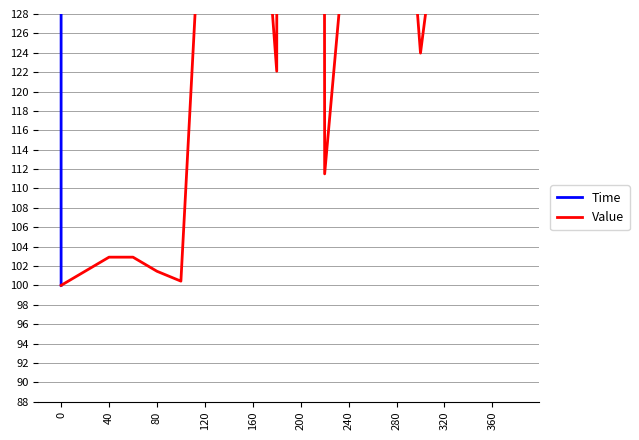

The value of Value at 120 is 159.5. True or false?

False